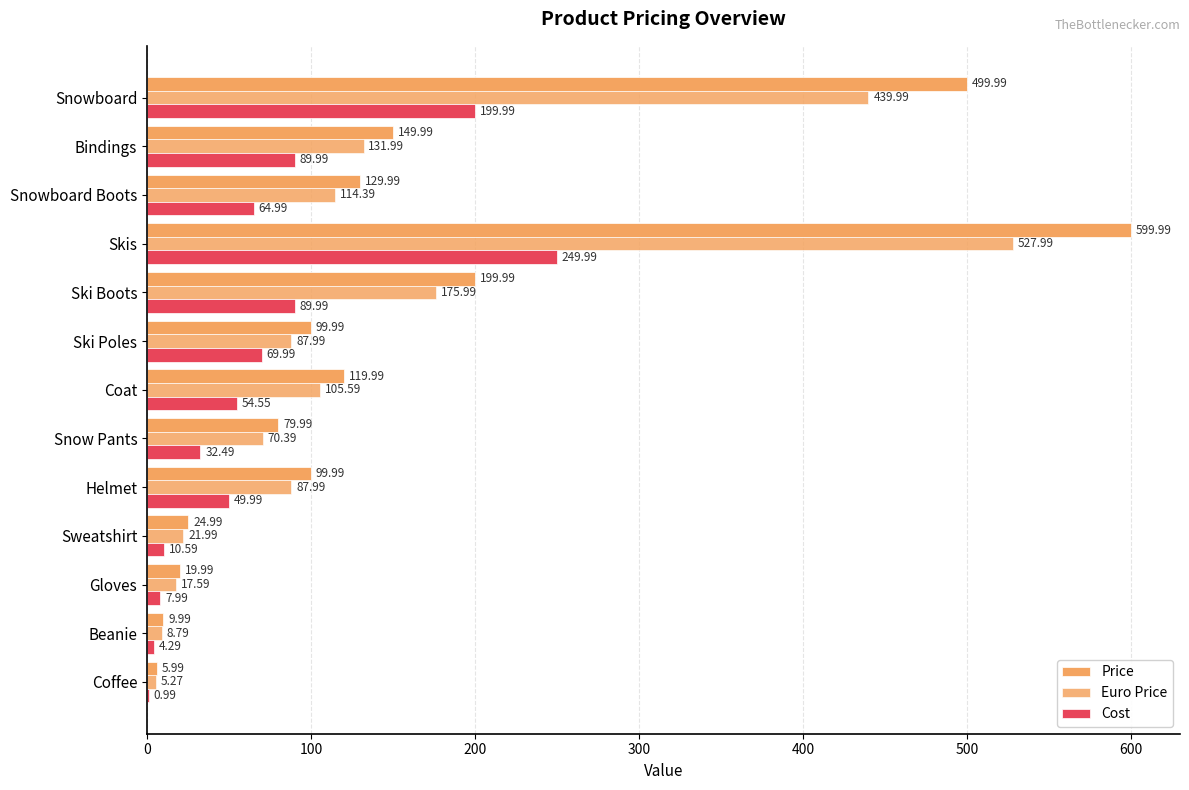

How many data points in Price are above 99?

8